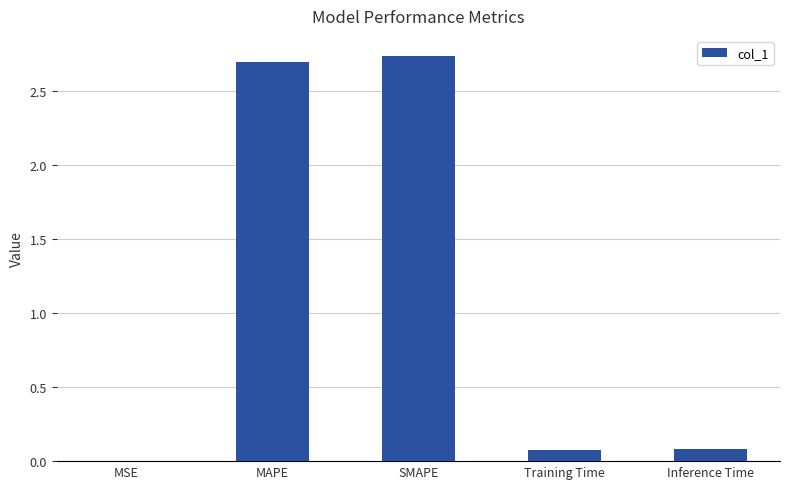

What is the sum of all values?

5.6